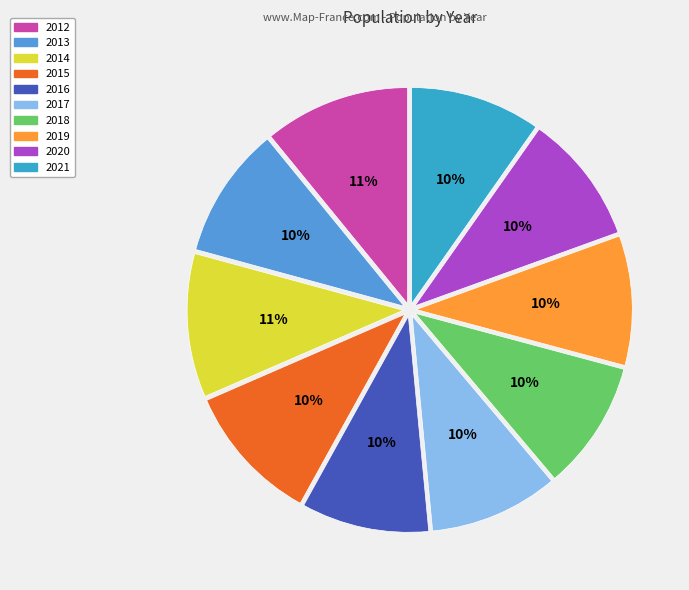

To the nearest percent, what is the difference between the largest and smallest slice percentages?

1%